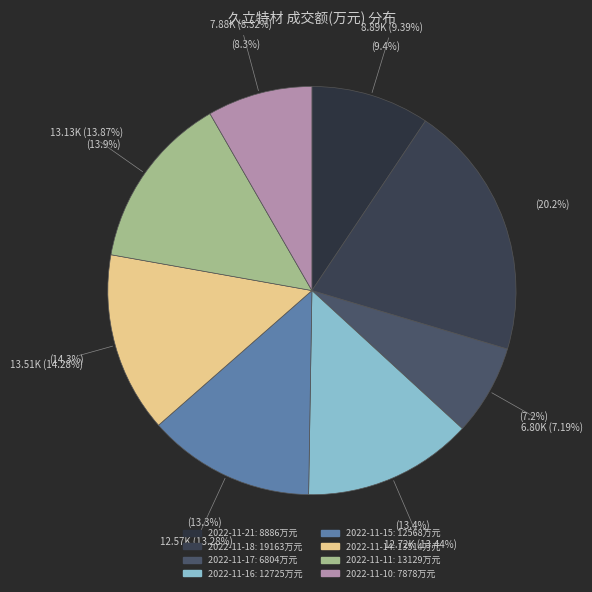

Count the number of slices in the pie.

8